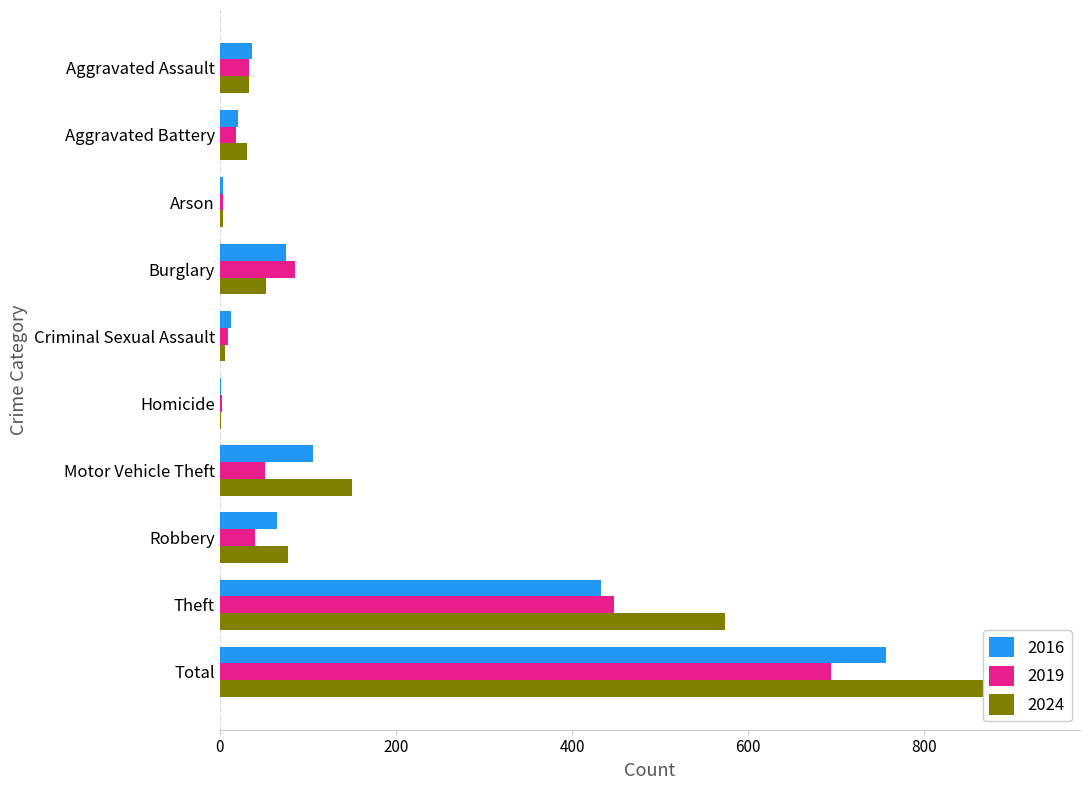

At which label is 2016 closest to 379?

Theft